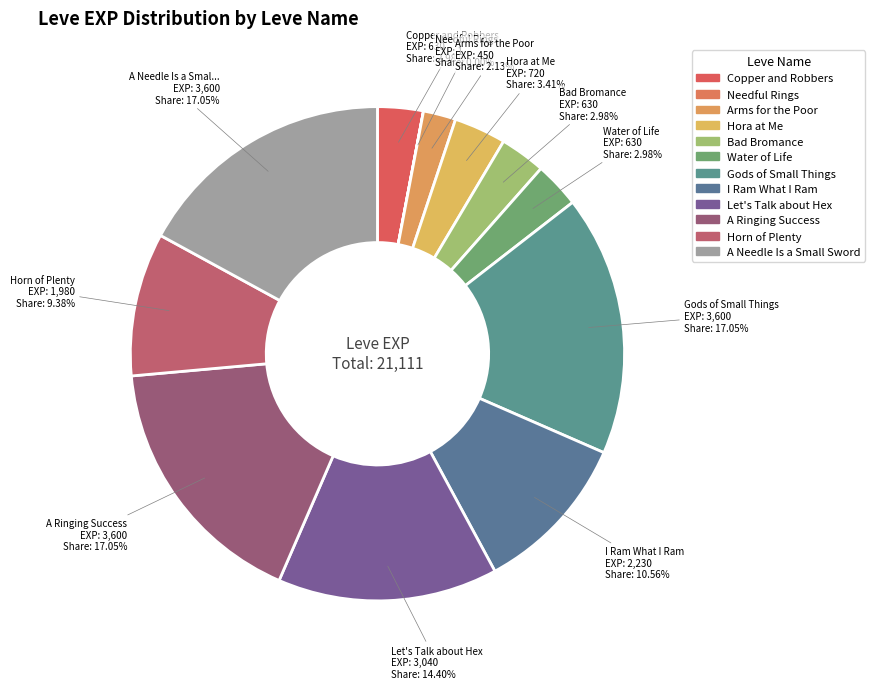

Which has a higher value, Horn of Plenty or Hora at Me?

Horn of Plenty